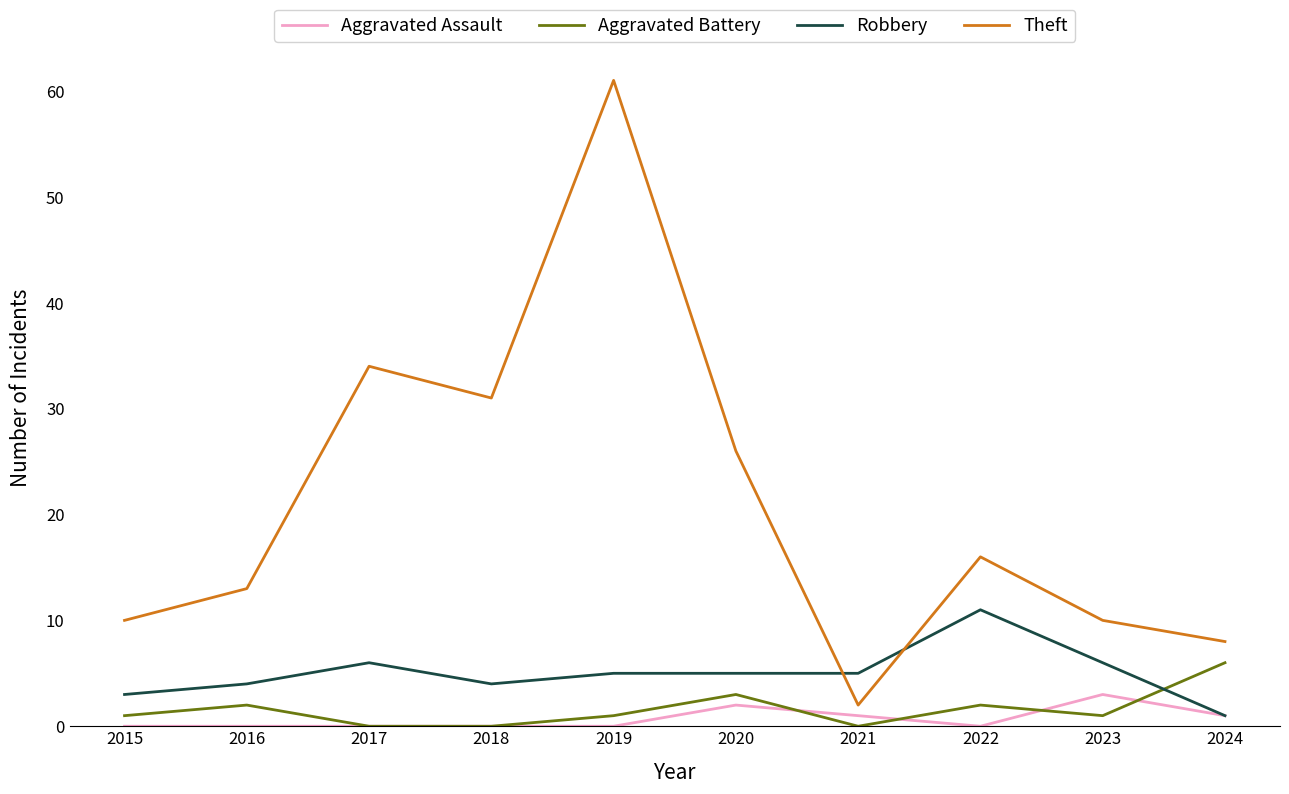

What is the sum of the Theft values at 2024 and 2022?

24